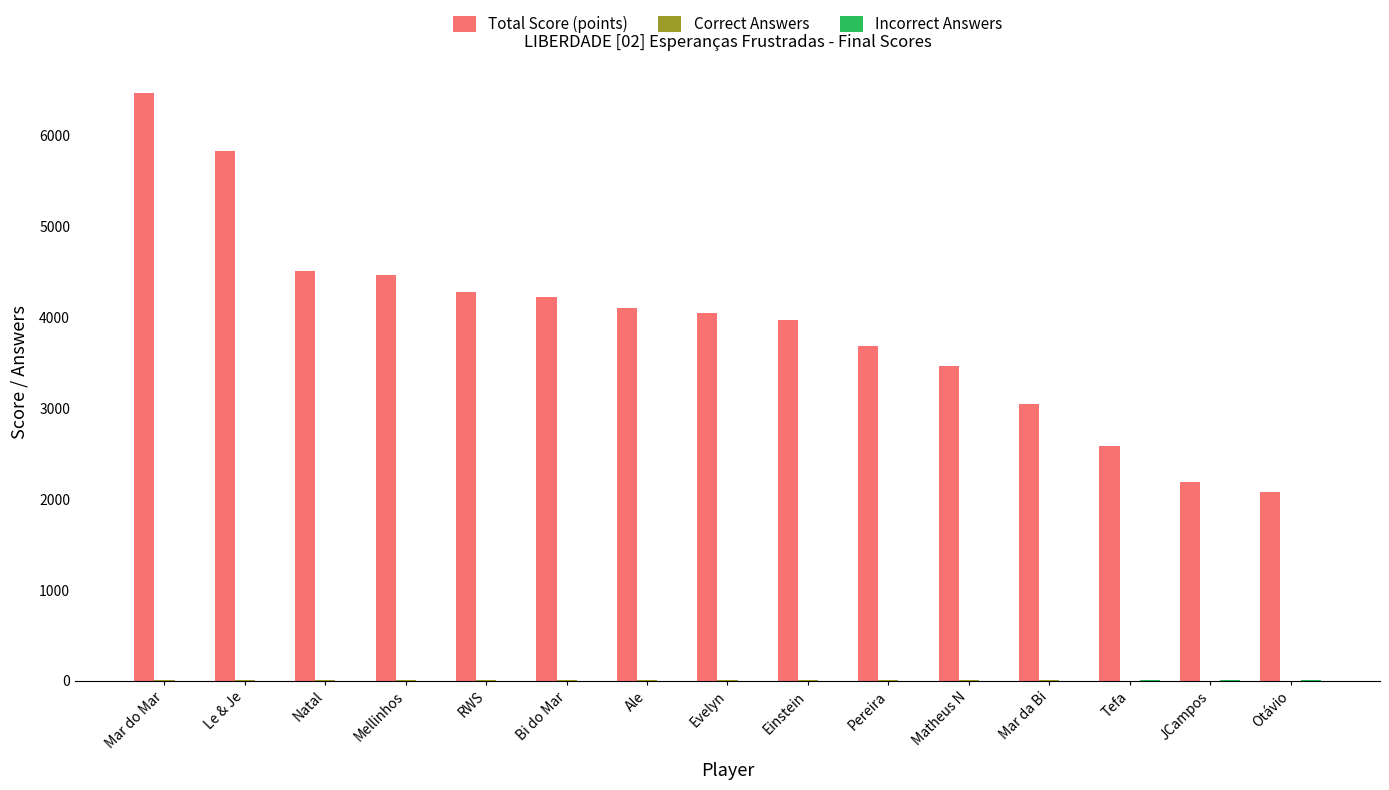

The value of Total Score (points) at Natal is 1083. True or false?

False